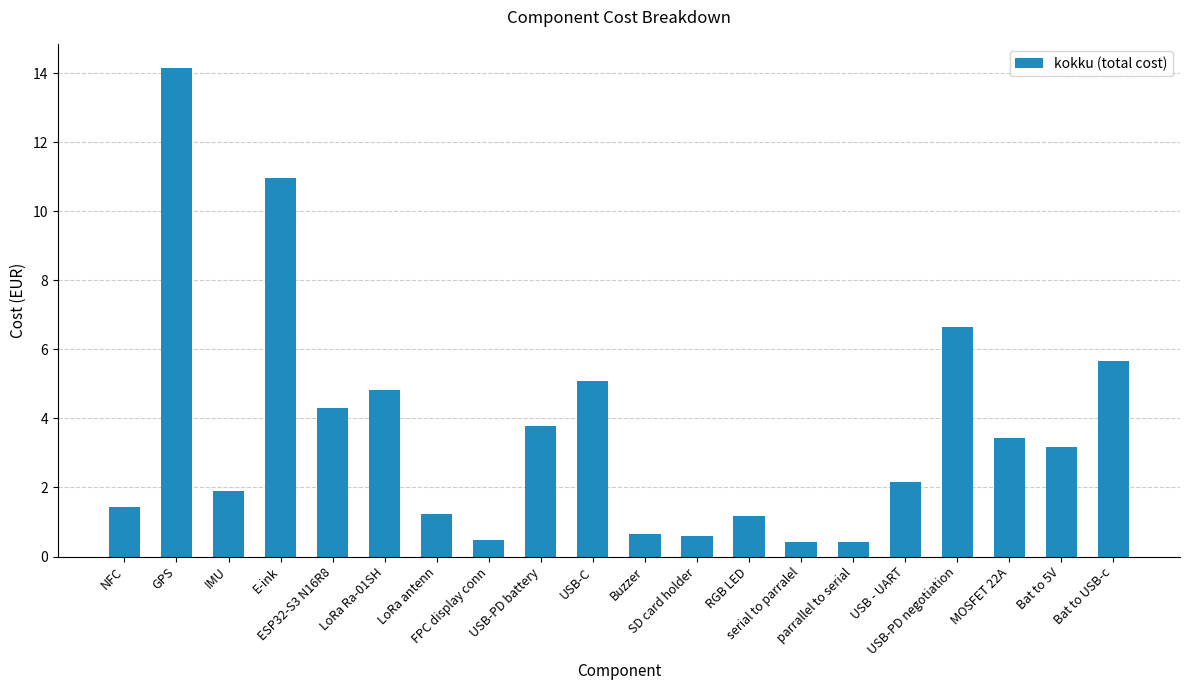

What is the difference between the maximum and minimum values?

13.7